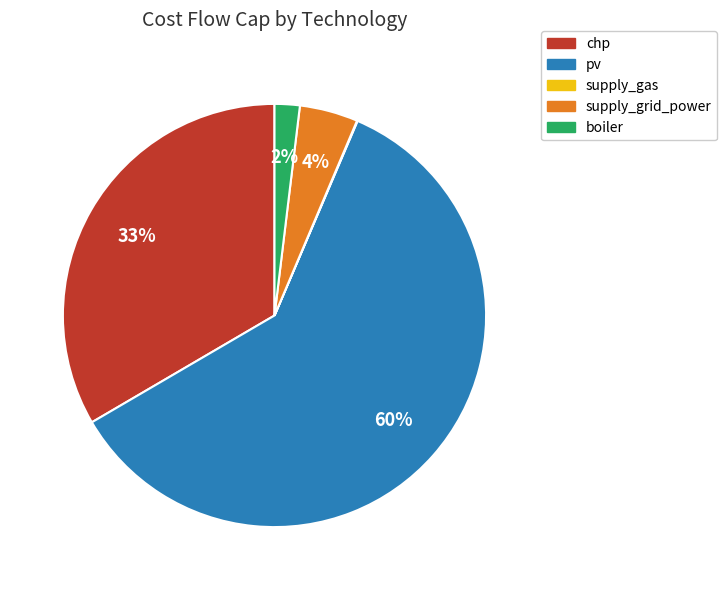

Is boiler the majority of the pie?

No